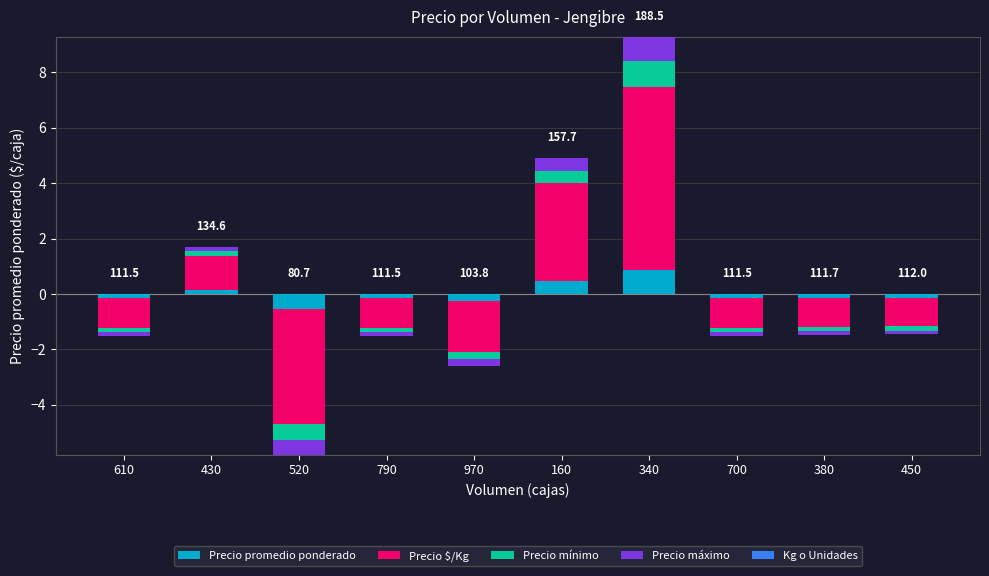

What are all the series names shown in the legend?

Precio promedio ponderado, Precio $/Kg, Precio mínimo, Precio máximo, Kg o Unidades